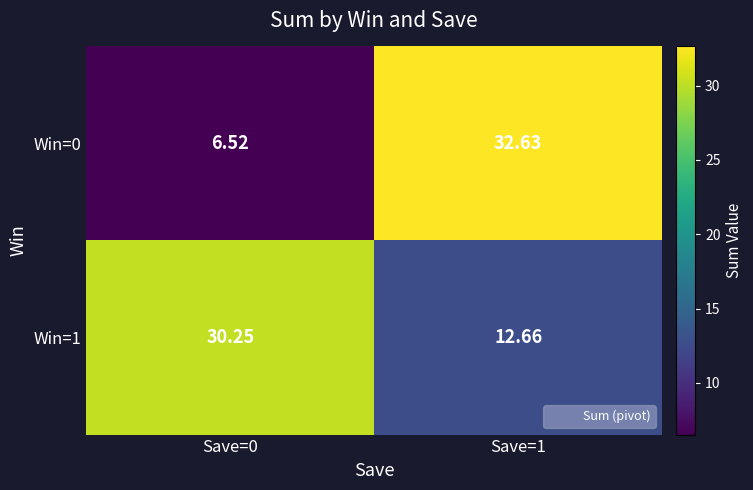

List the series in order of their overall mean, lowest first.

Win=0, Win=1